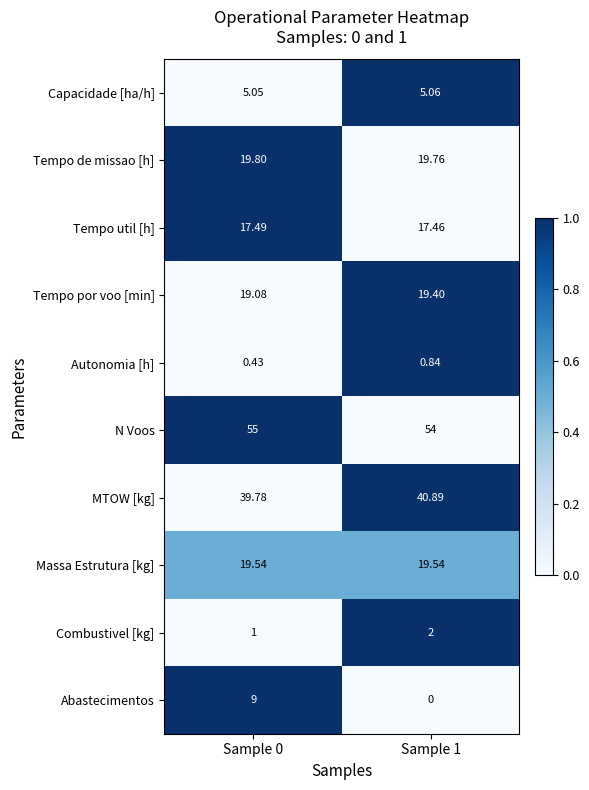

Which series has the largest total across all categories?

N Voos